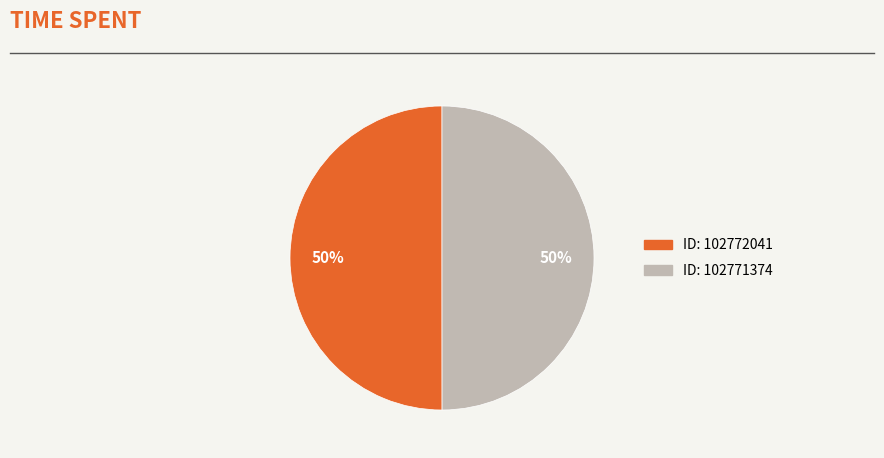

To the nearest percent, what is the average slice percentage?

50%